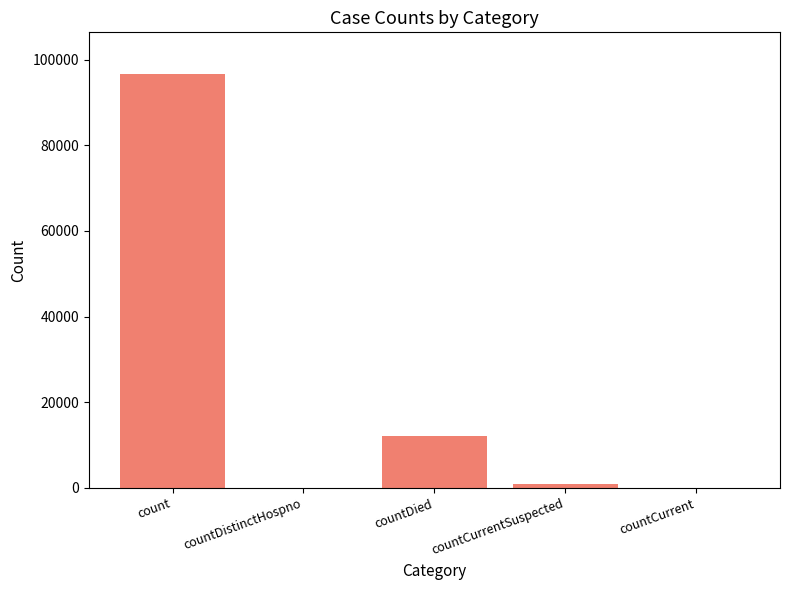

Approximately how many times larger is the value at count compared to countCurrentSuspected?

114.6